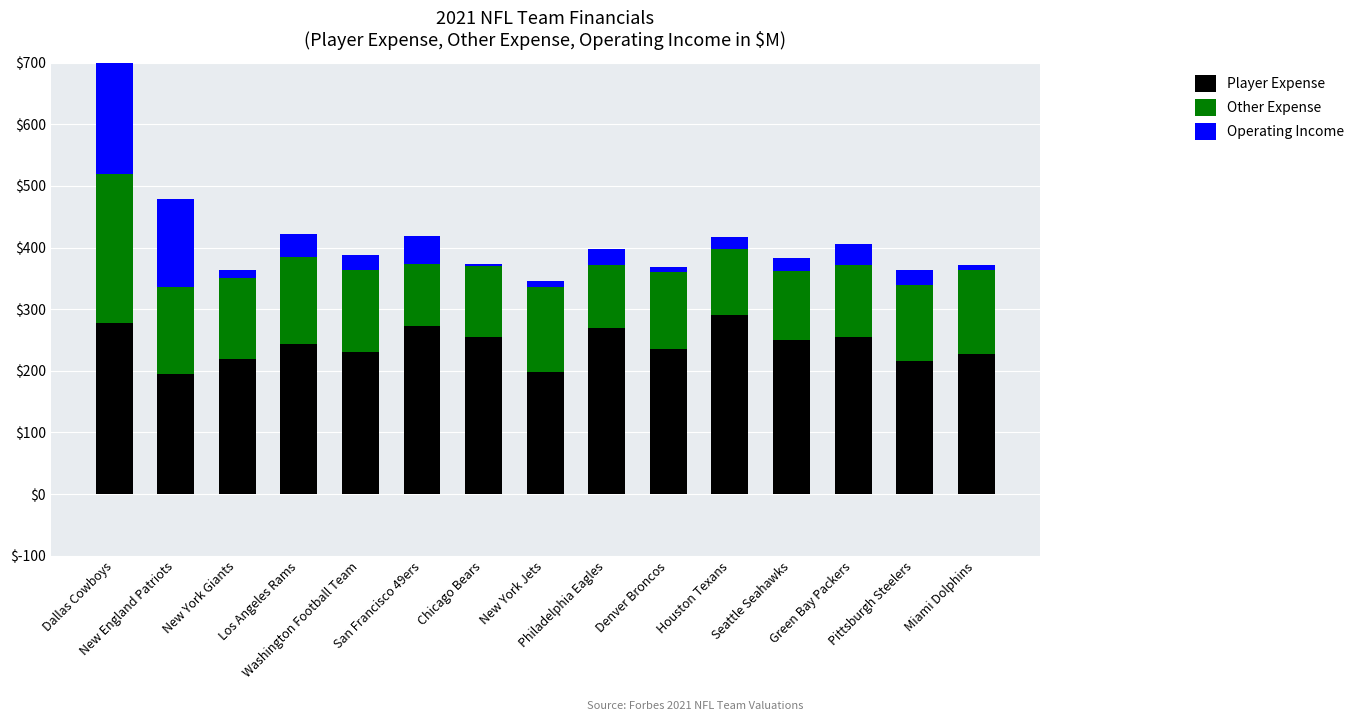

What is the label of the 9th bar from the left?

Philadelphia Eagles